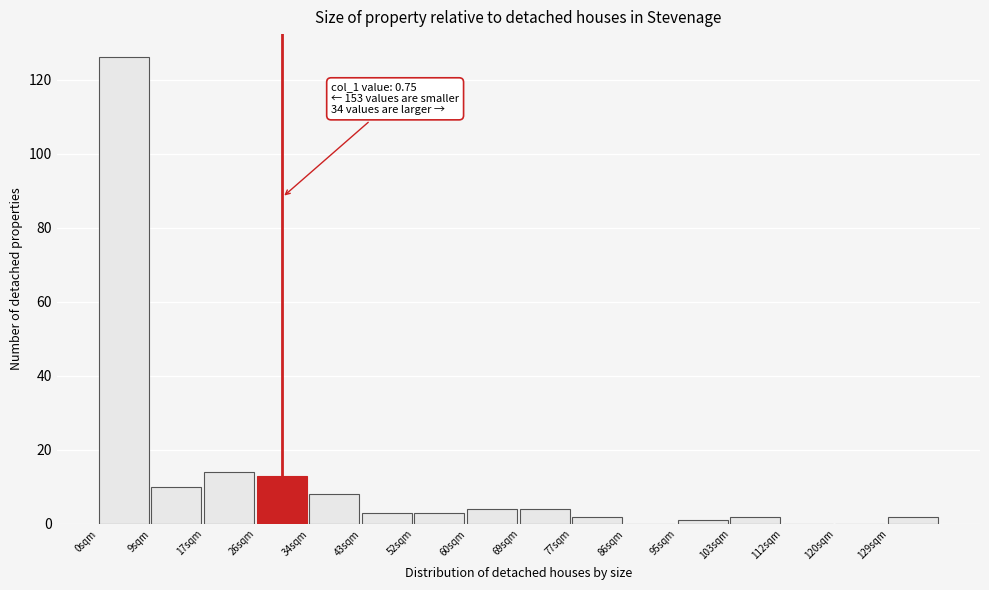

Reading left to right, transcribe all the data shown in this chart.

0sqm=126	9sqm=10	17sqm=14	26sqm=13	34sqm=8	43sqm=3	52sqm=3	60sqm=4	69sqm=4	77sqm=2	86sqm=0	95sqm=1	103sqm=2	112sqm=0	120sqm=0	129sqm=2